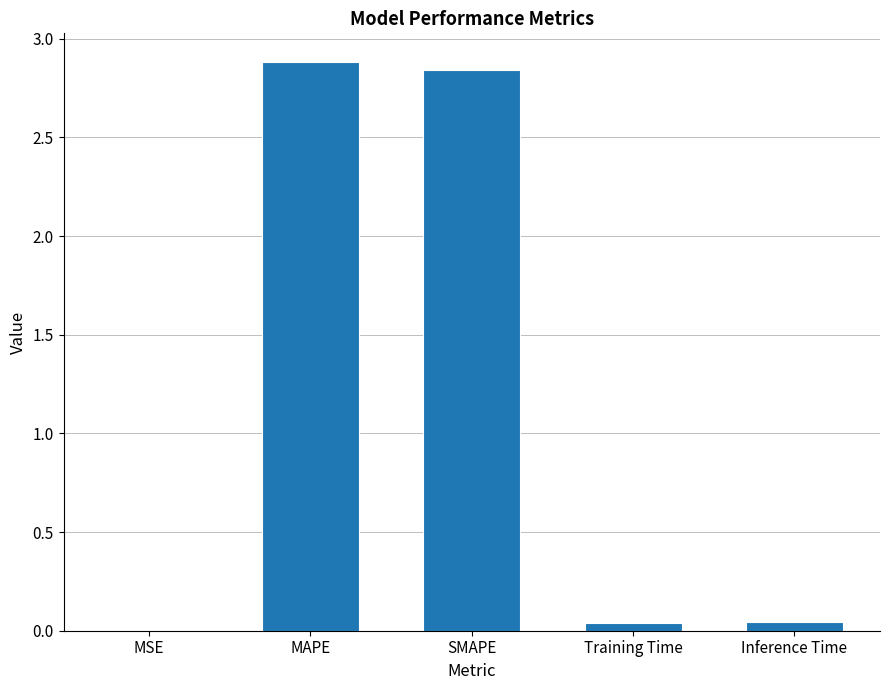

What is the greatest value displayed?

2.9